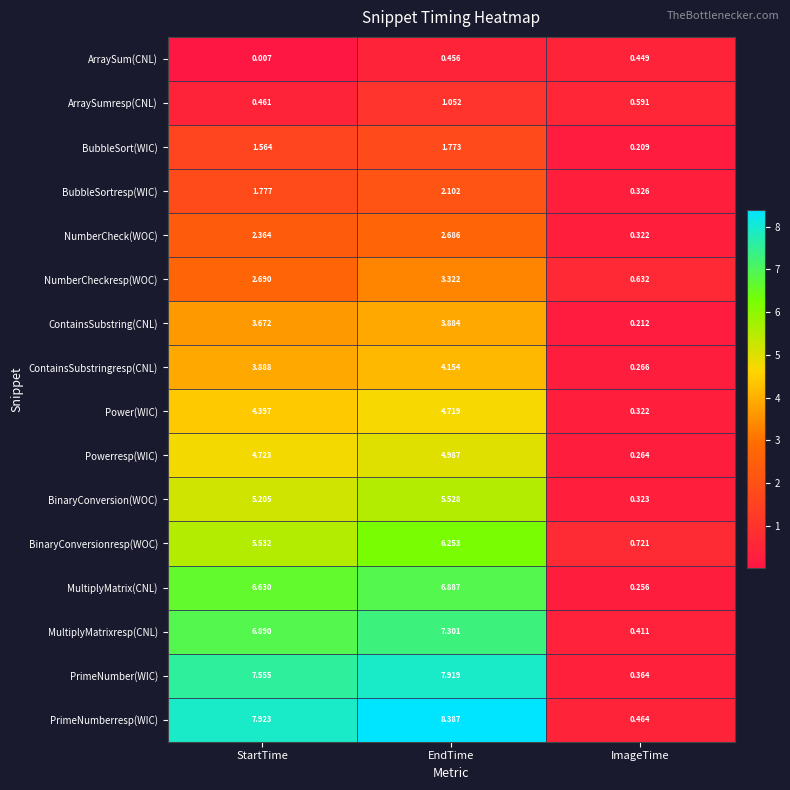

At which category is the sum across all series the highest?

EndTime